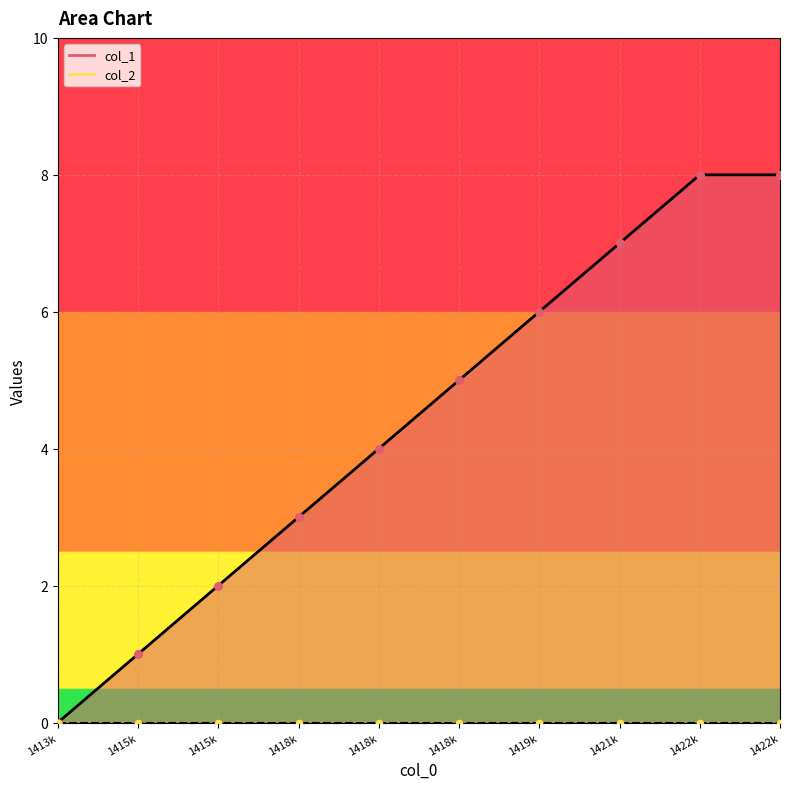

Between 1413k and 1422k, which is larger?

1422k